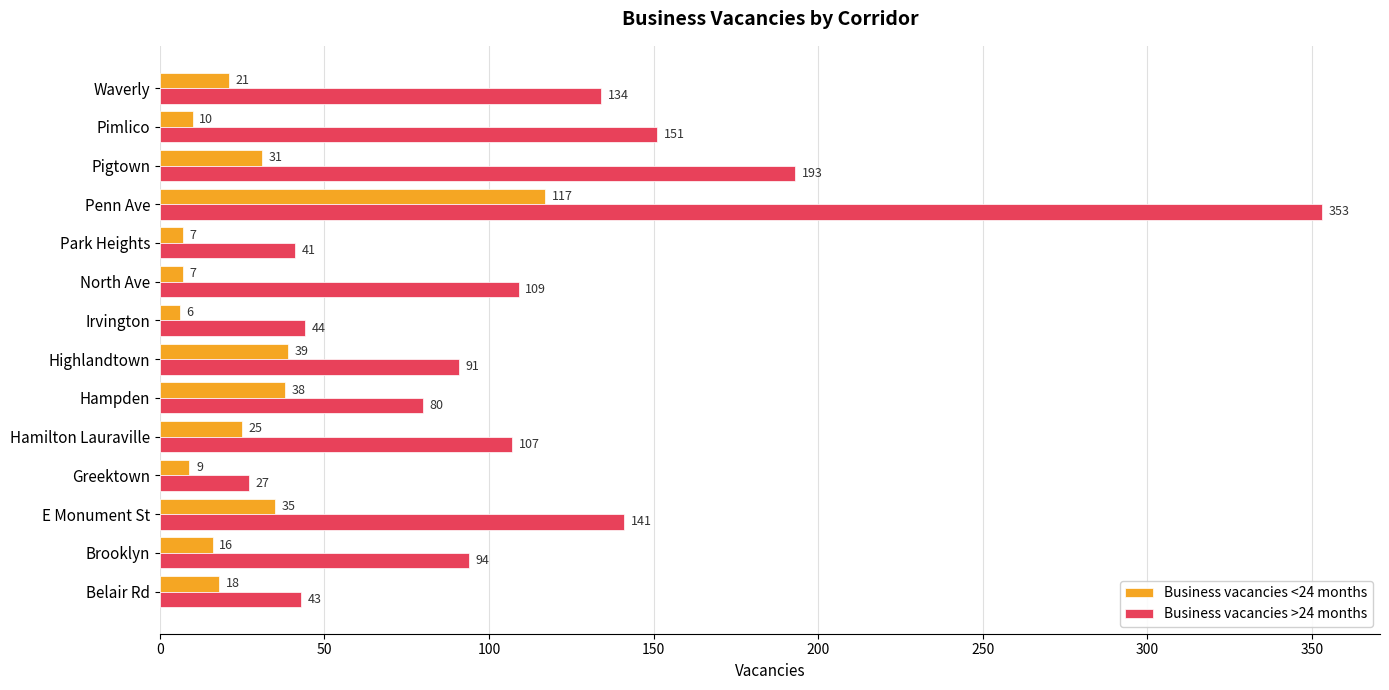

Which series has the largest total across all categories?

Business vacancies >24 months